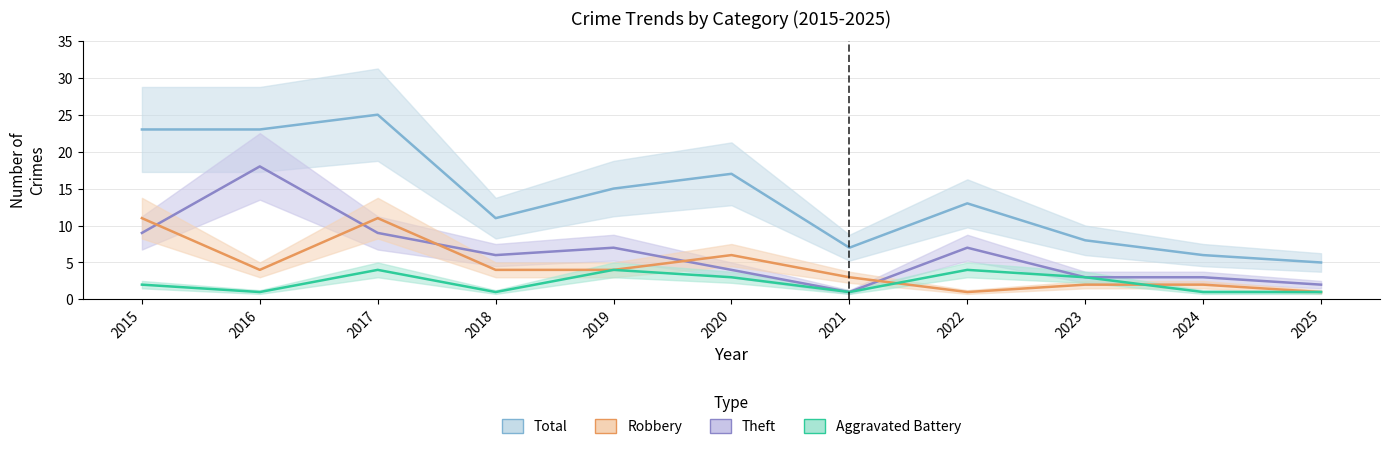

What is the smallest value displayed?

1